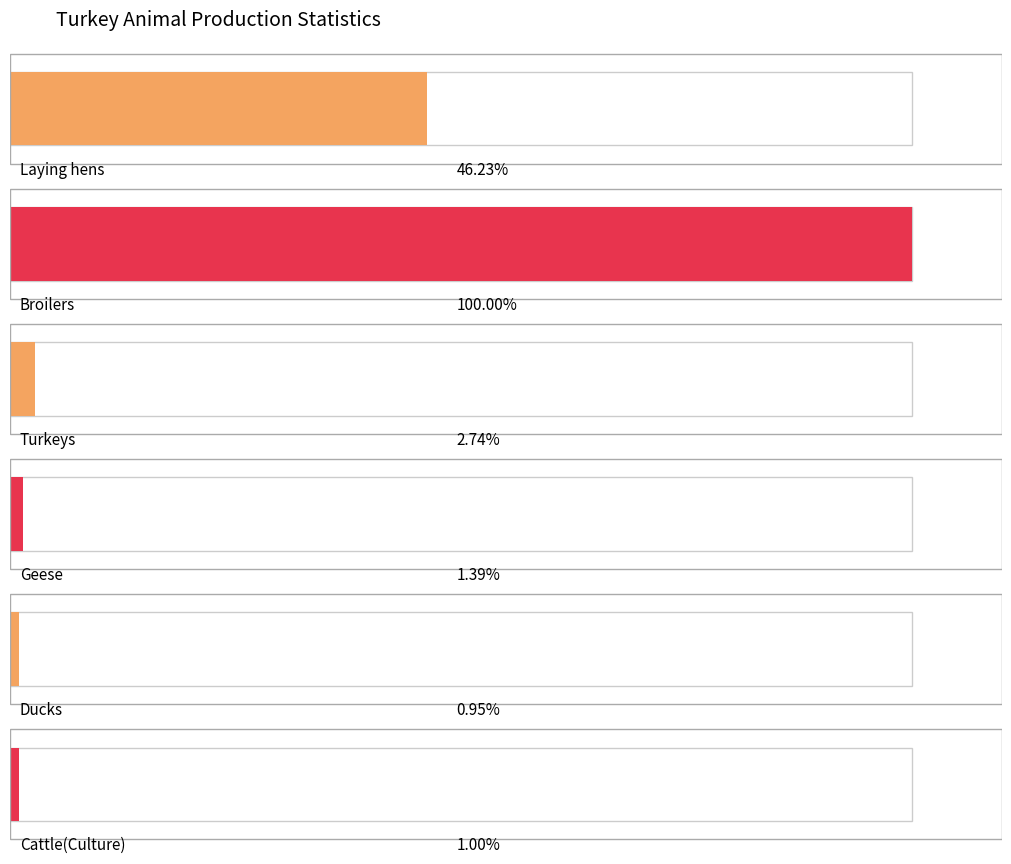

Is the value of Turkeys at 1991 greater than the value of Laying hens at 1995?

No